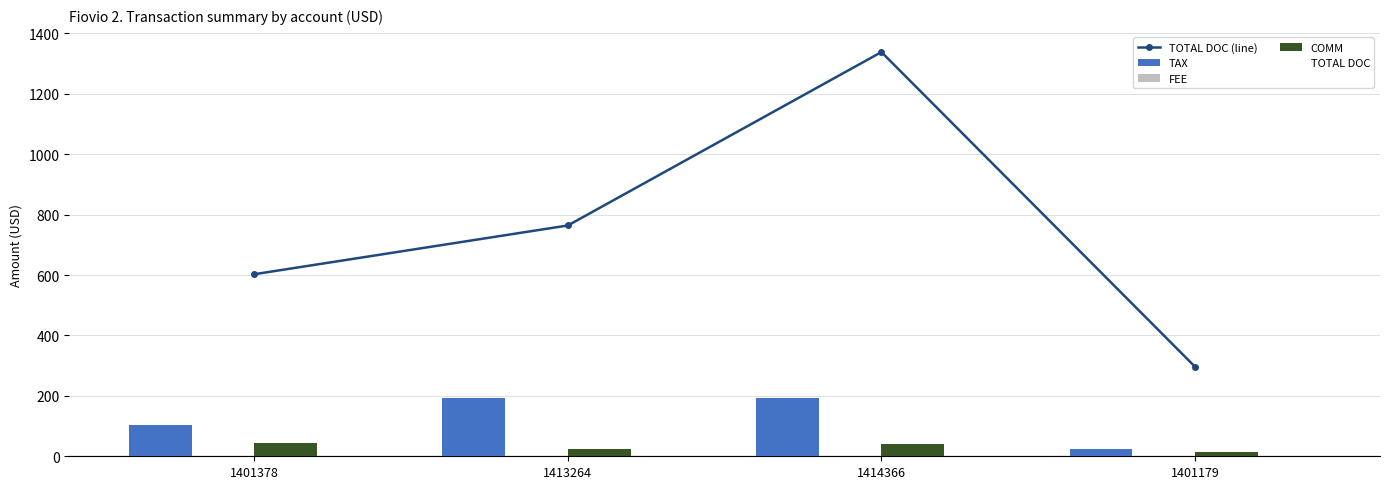

List the labels in order of TAX value, smallest first.

1401179, 1401378, 1414366, 1413264